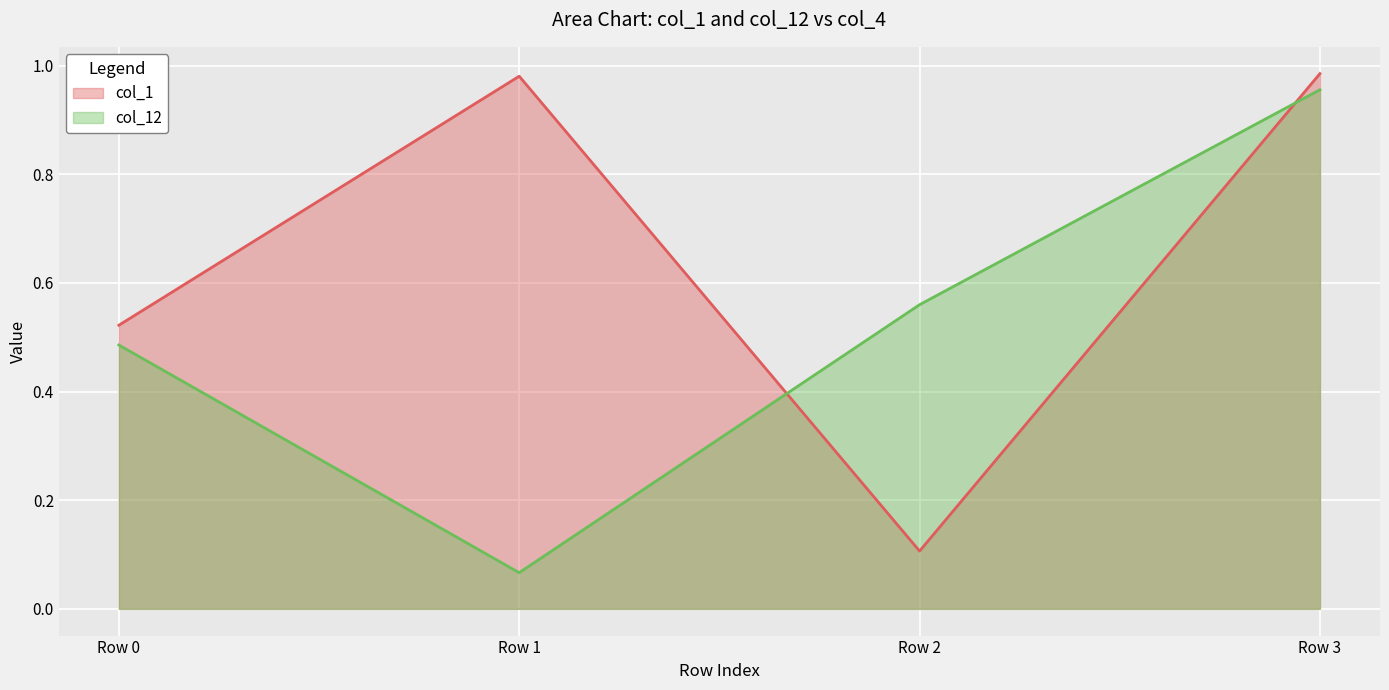

What is the difference between the maximum and minimum values in the col_12 series?

0.9